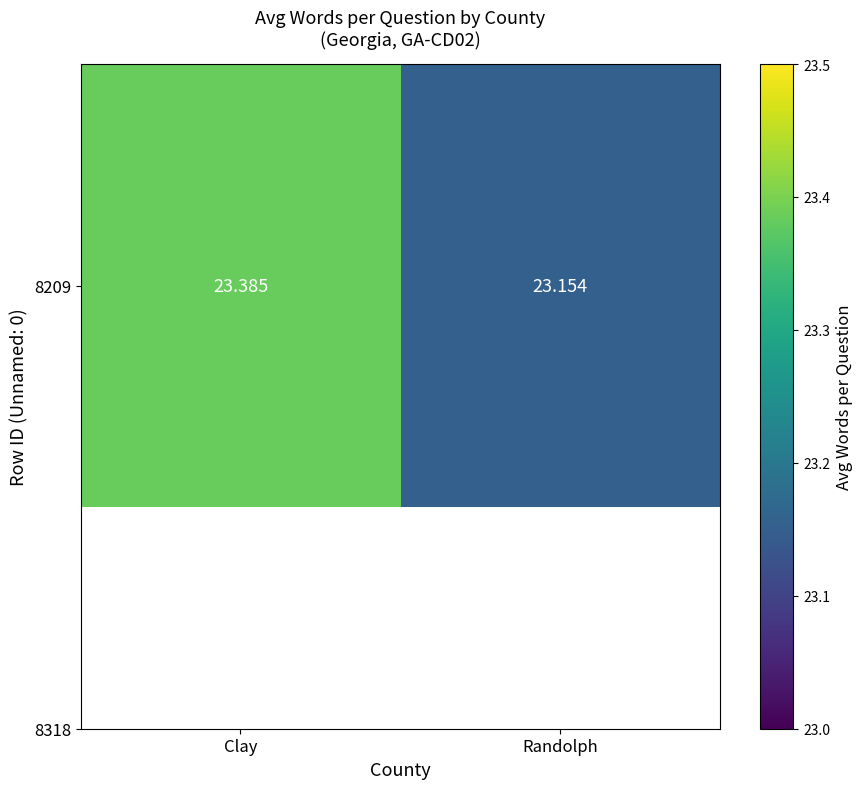

Rank the categories by value from lowest to highest.

Randolph, Clay